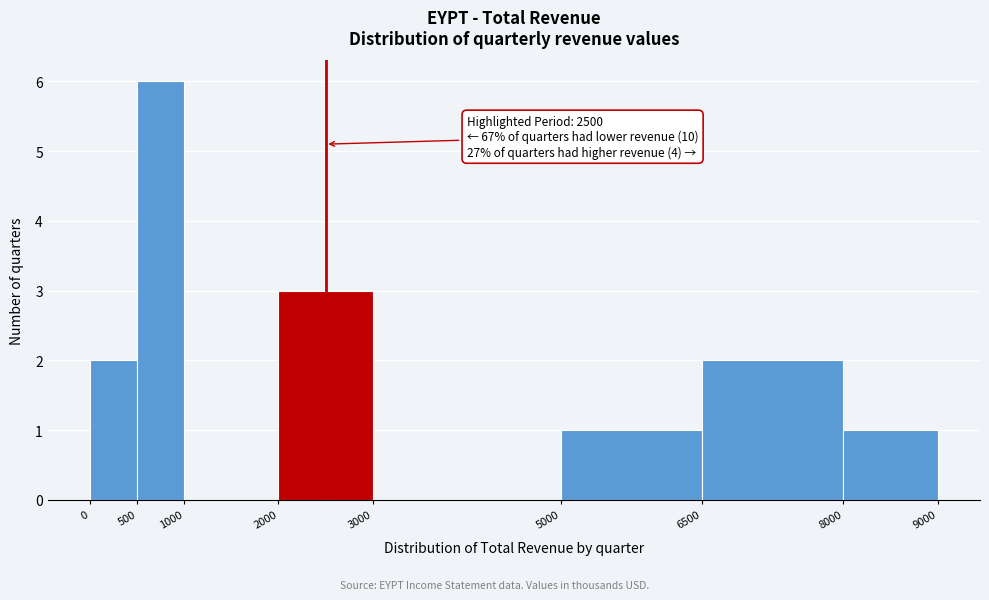

Which range on the x-axis has the tallest bar?

500 to 1000